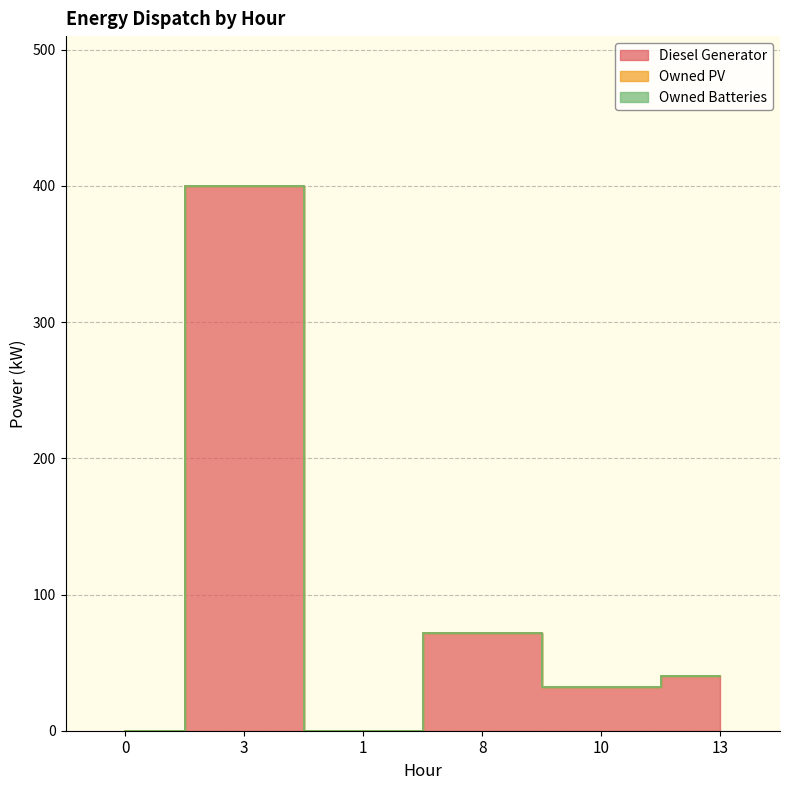

Does the chart display data point markers on the line(s)?

No